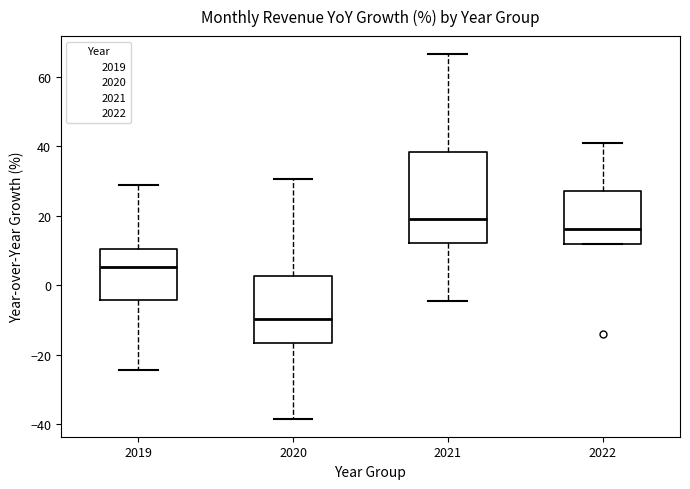

Which box has the highest median line?

2021